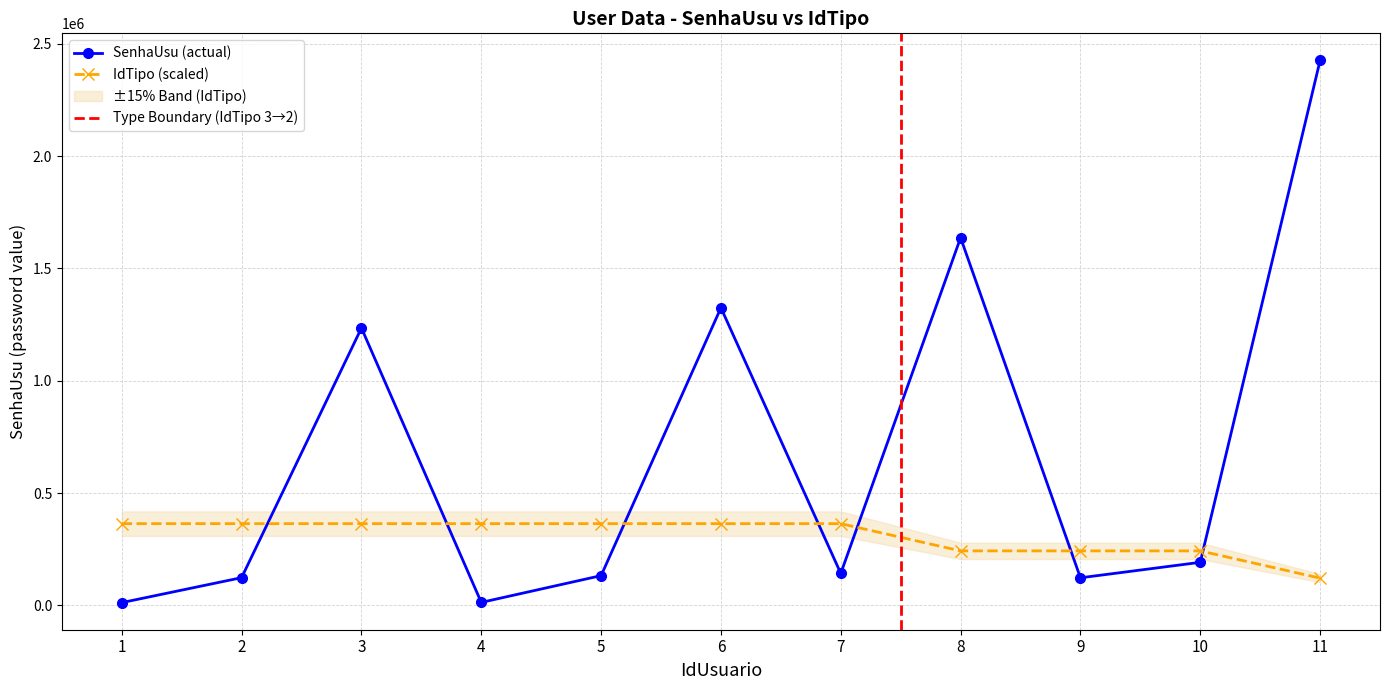

At how many categories does at least one series exceed 2401534?

1